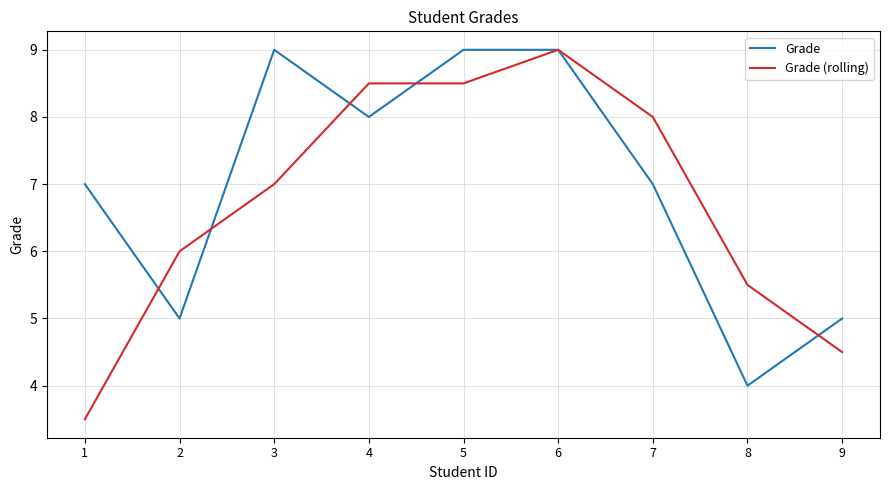

At which category is the sum across all series the highest?

6